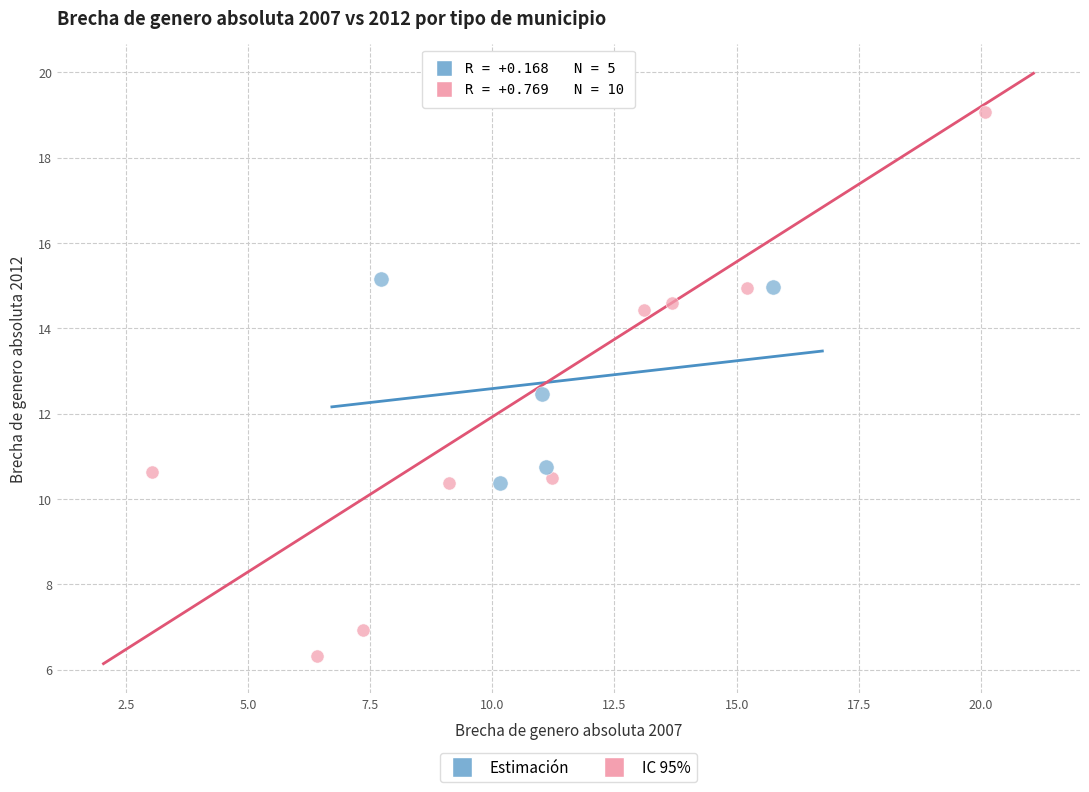

Which series has the widest spread of Y values?

IC 95%